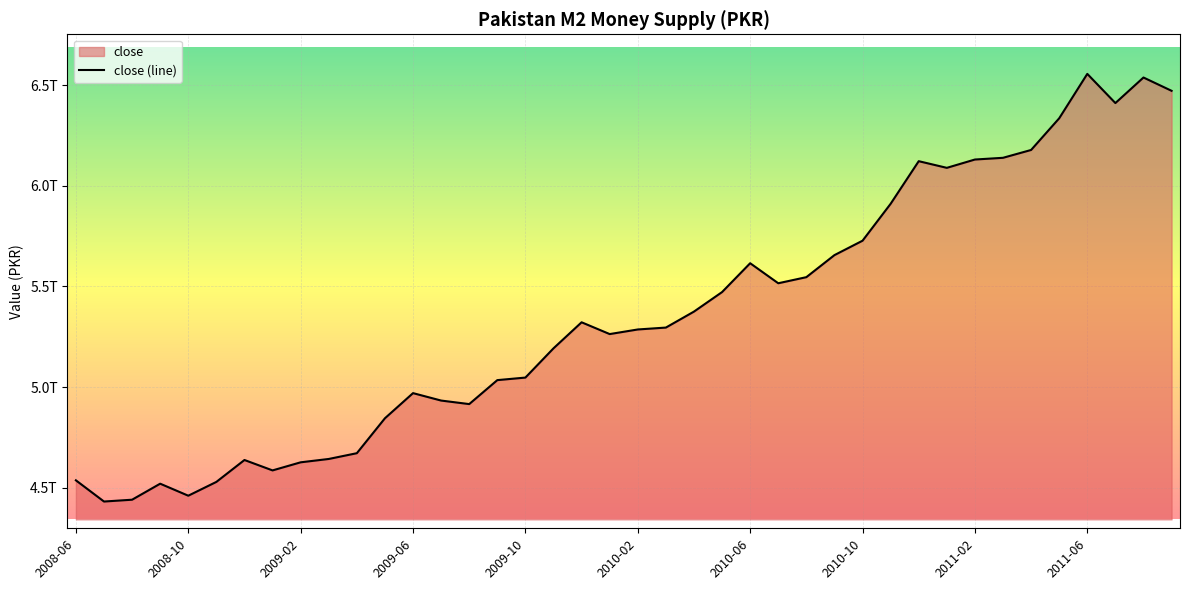

What is the label of the 17th point from the right?

2010-05